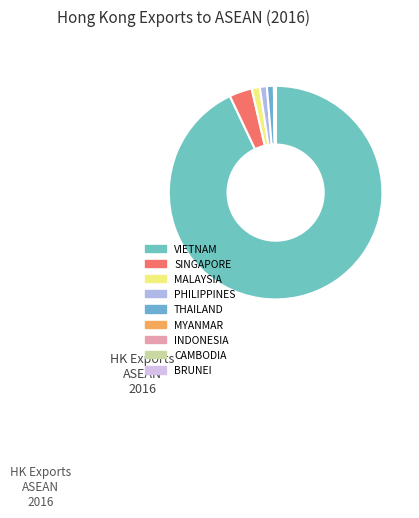

Is it true that MYANMAR is 0% of the pie?

True